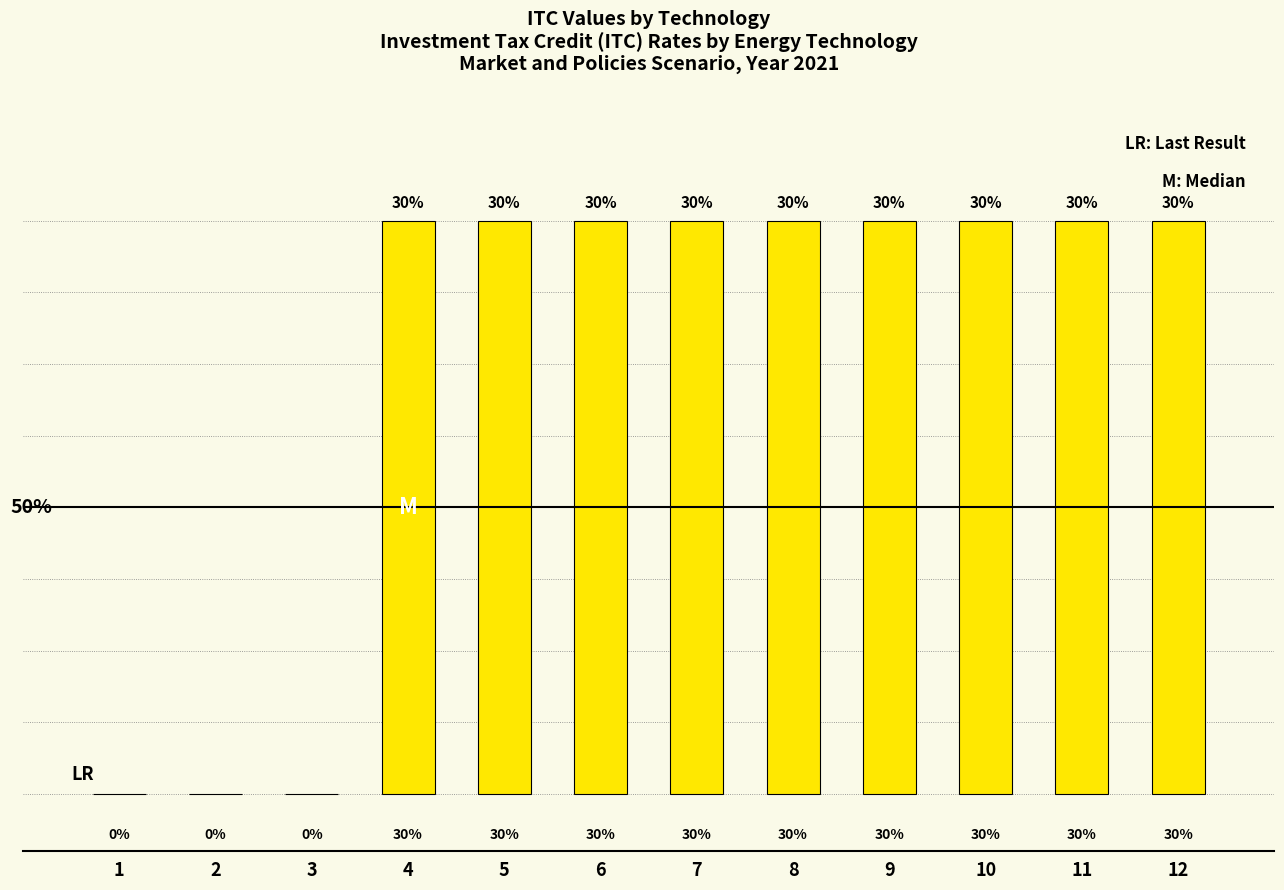

What is the value of the 11th bar from the left?

0.3